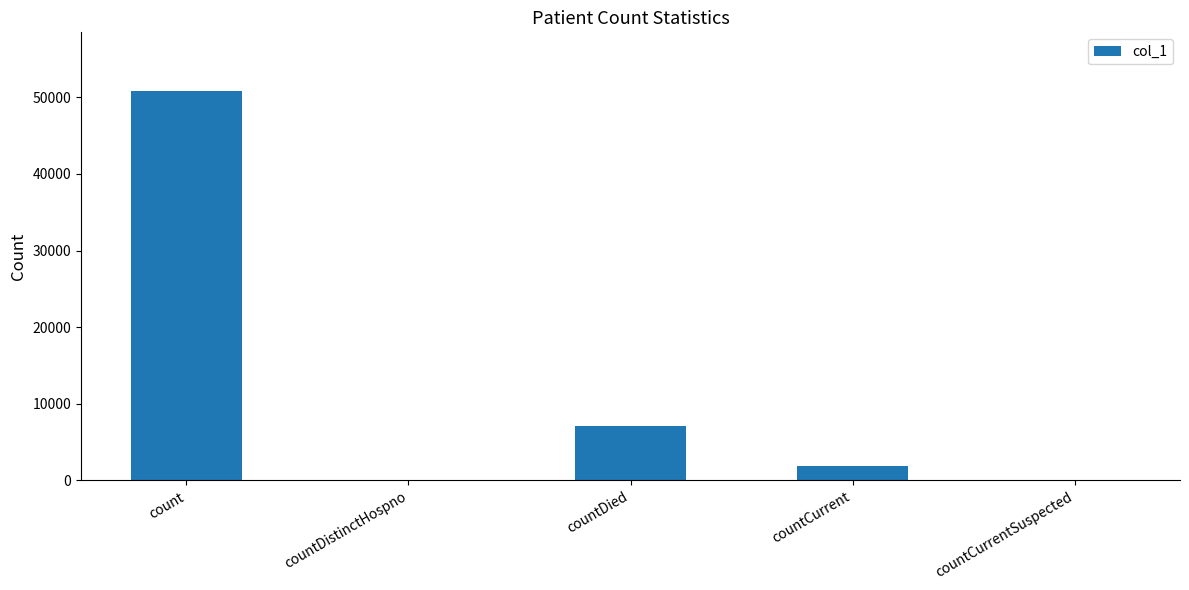

Reading left to right, list all the values displayed in this chart.

50840	0	7115	1834	0